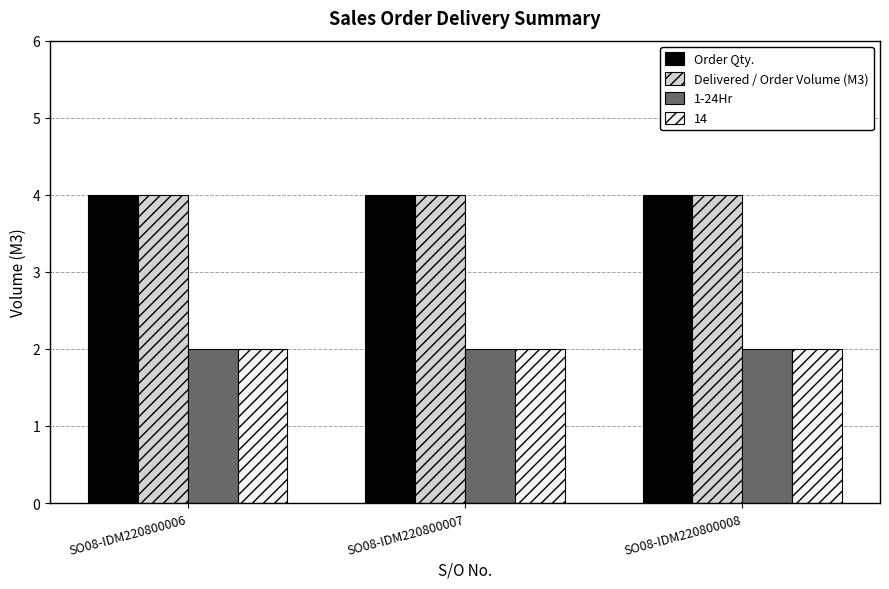

What is the minimum value for Order Qty.?

4